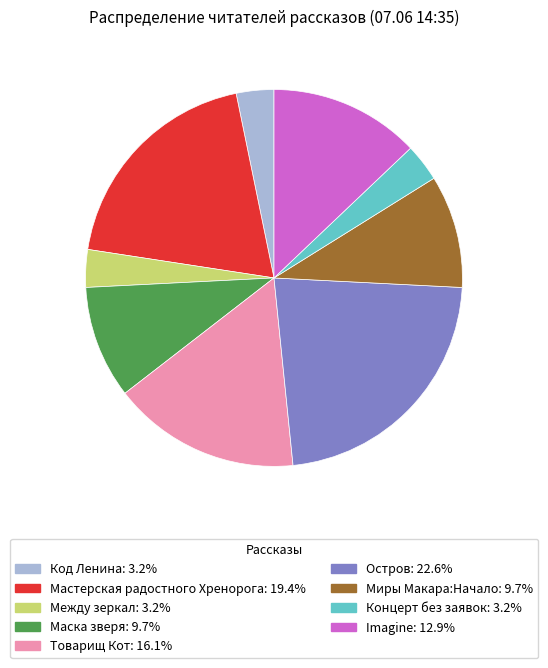

Is there a majority slice in this chart?

No